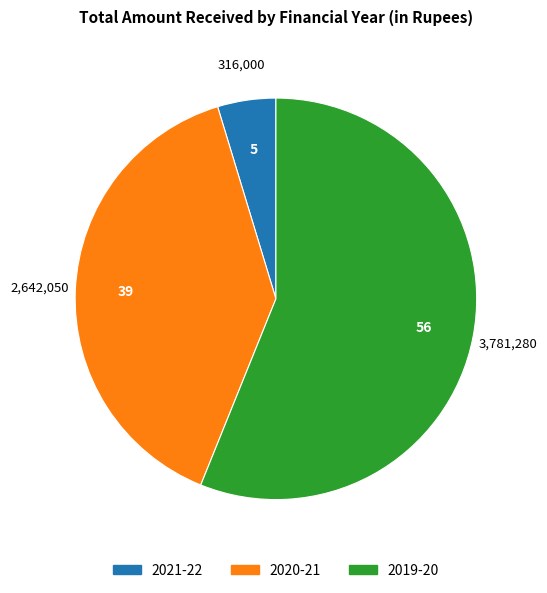

Is the sum of 2020-21 and 2021-22 greater than half?

No